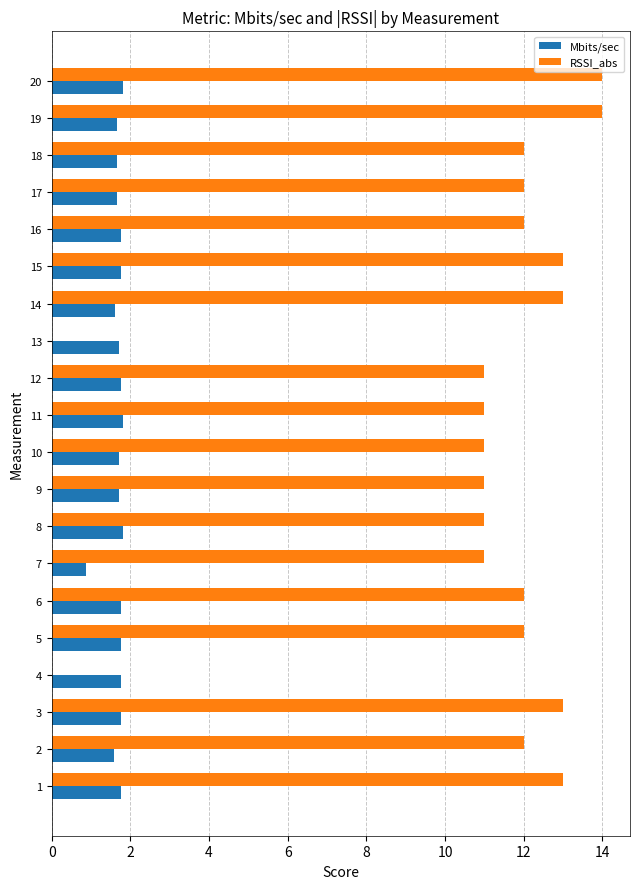

The value of Mbits/sec at 18 is 2.9. True or false?

False